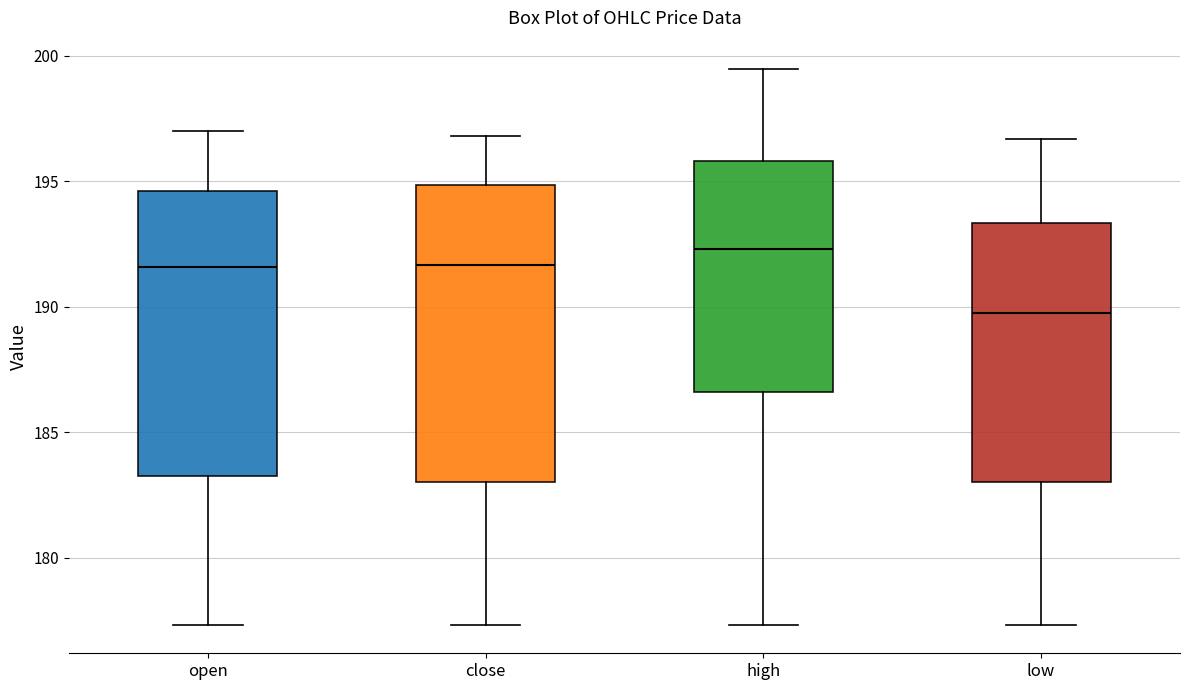

Reading left to right, read every box against the y-axis: the position of its median line, the range the box covers, and the ends of its whiskers. The values are not printed on the chart, so give them approximately, as read against the axis.

open: median 191.5, box 183.5 to 194.5, whiskers 177.5 to 197.0
close: median 191.5, box 183.0 to 195.0, whiskers 177.5 to 197.0
high: median 192.5, box 186.5 to 196.0, whiskers 177.5 to 199.5
low: median 190.0, box 183.0 to 193.5, whiskers 177.5 to 196.5